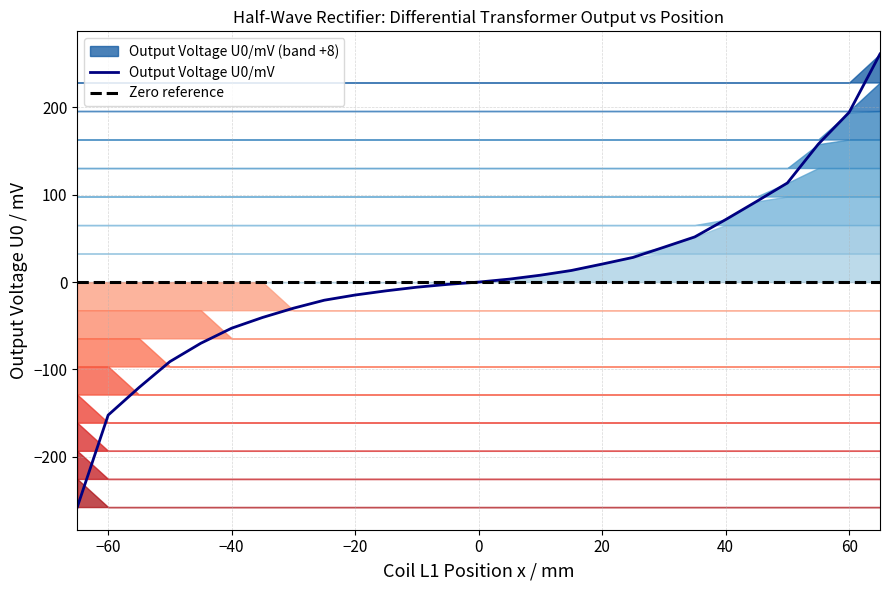

True or false: Output Voltage U0/mV has a value of 331.9 at 60.

False